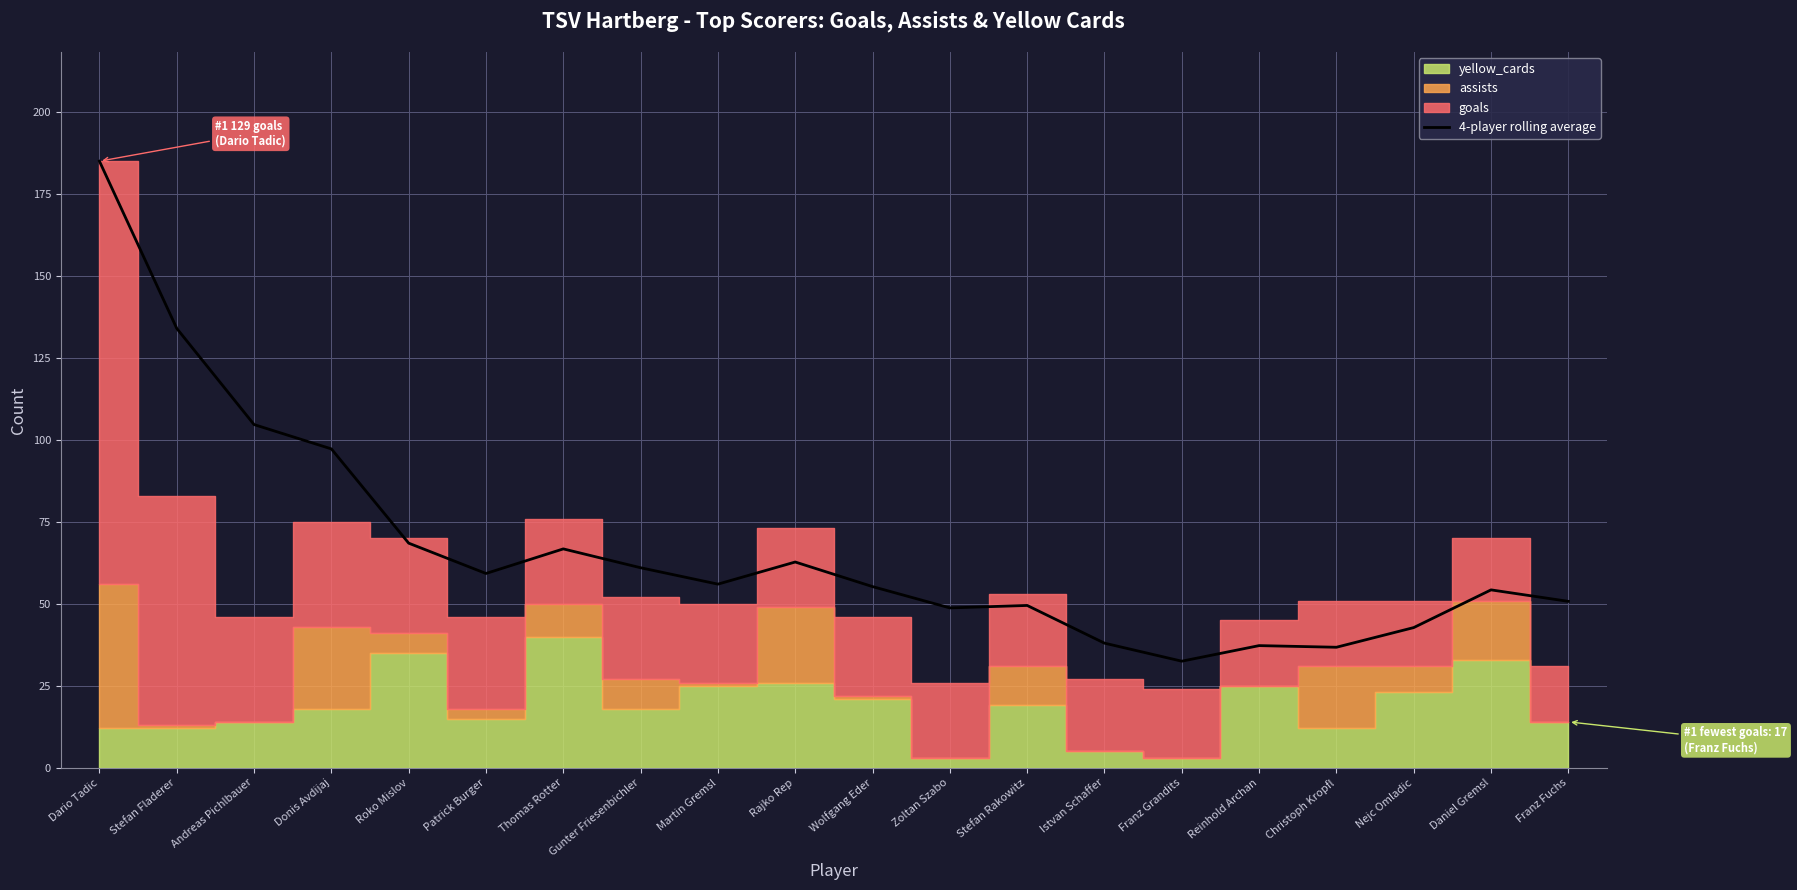

The chart shows a value of 27.3 at Daniel Gremsl. True or false?

False